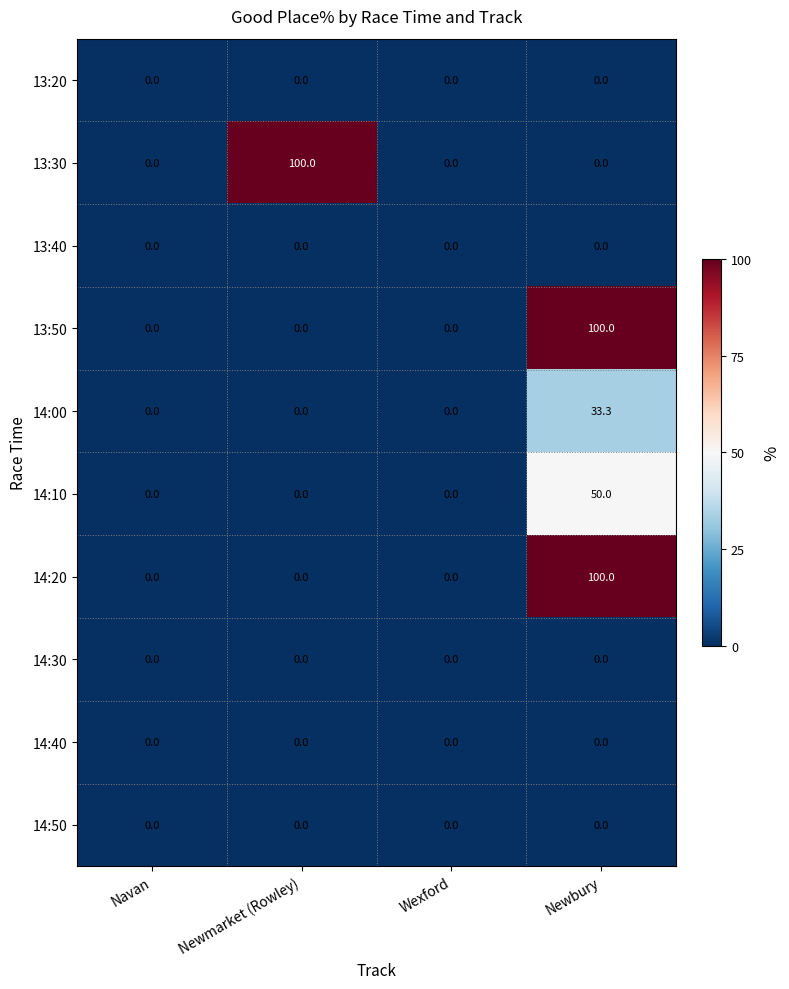

How many 13:50 values are between 0 and 100?

4